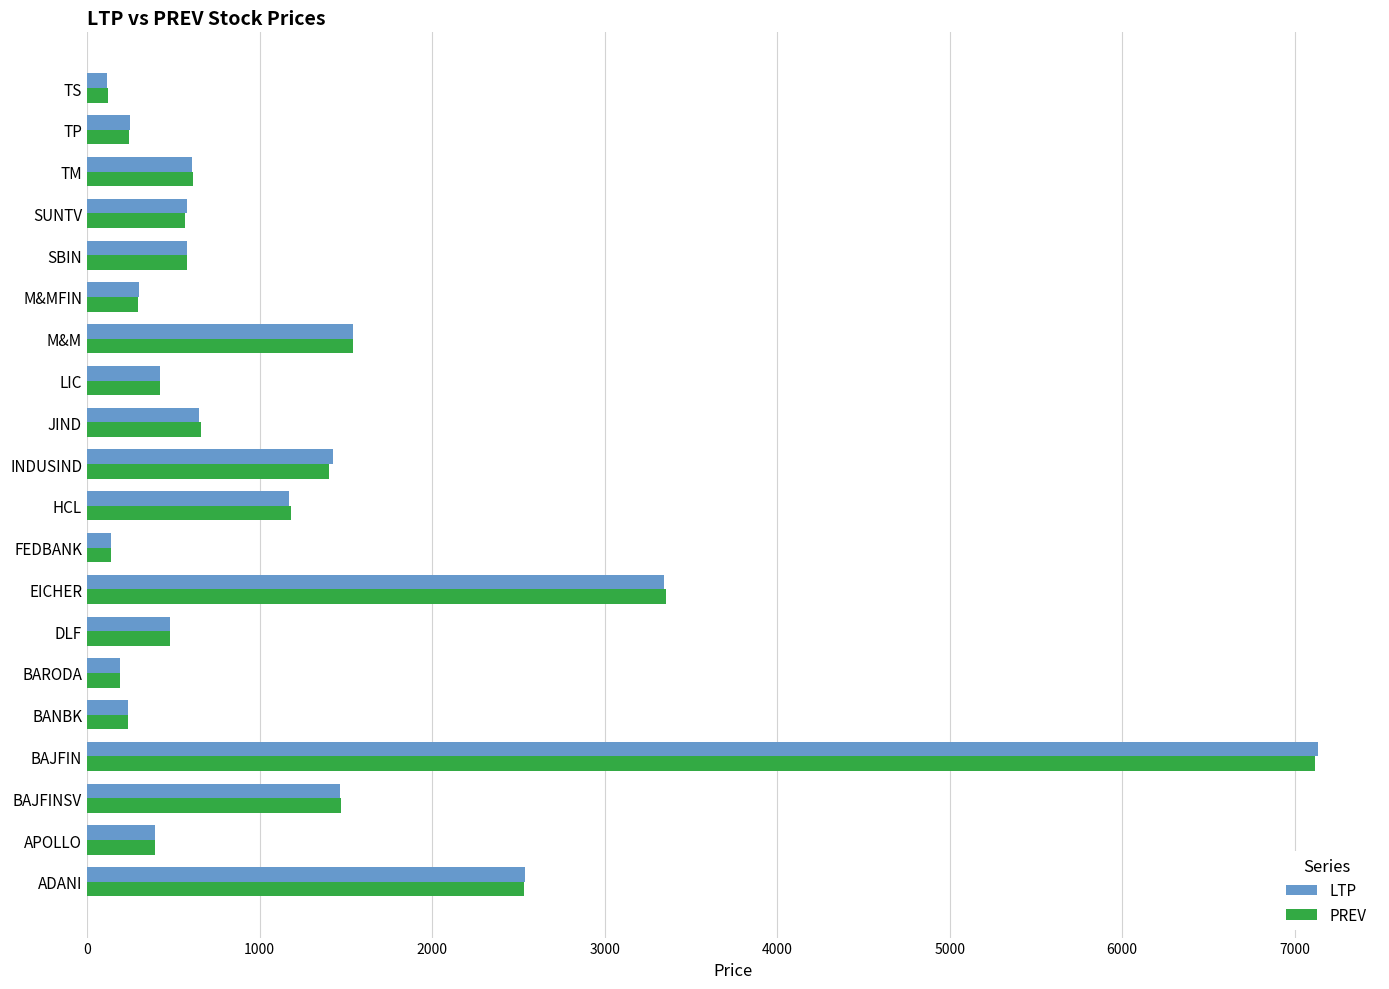

At which label is PREV closest to 3617?

EICHER